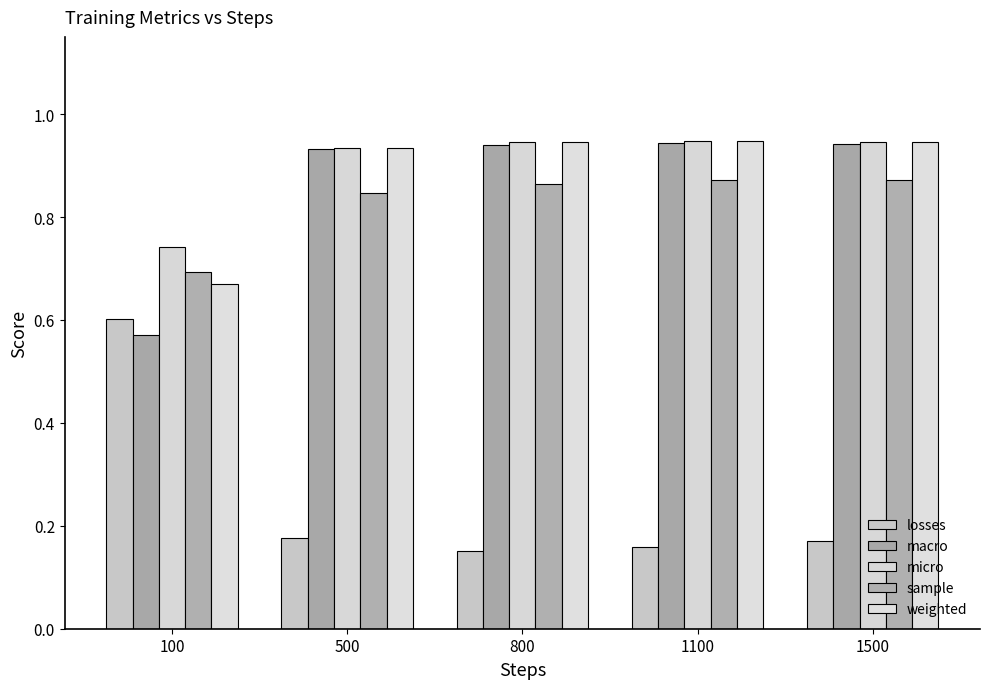

What is the total value across all series at 100?

3.3